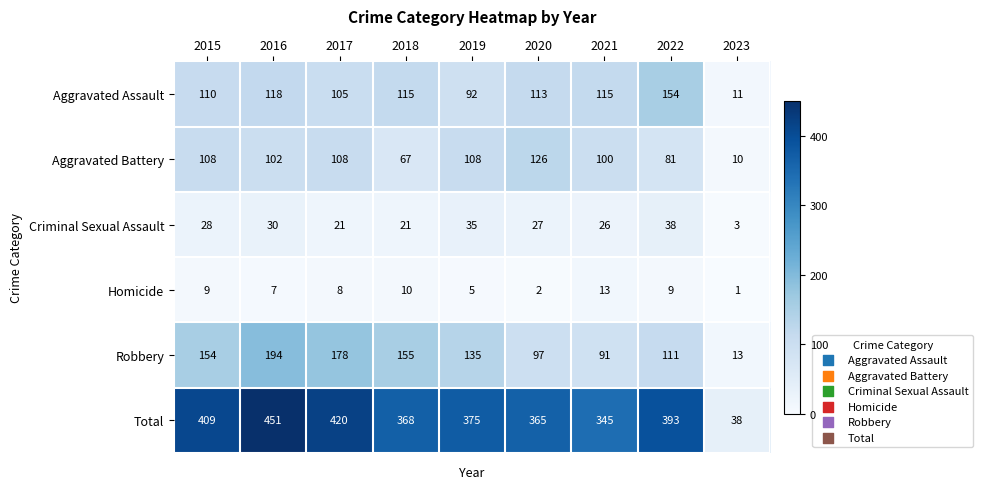

Is it true that Criminal Sexual Assault equals 6 at 2021?

False